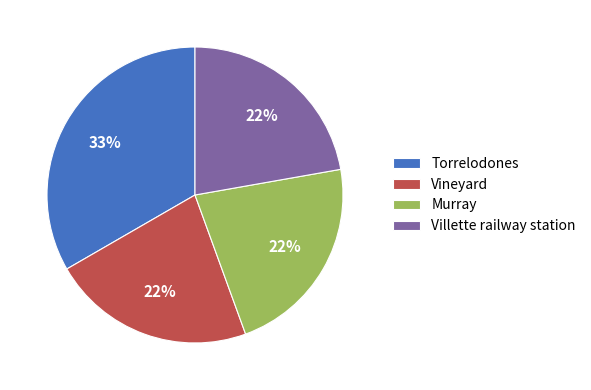

How many segments does this pie chart have?

4